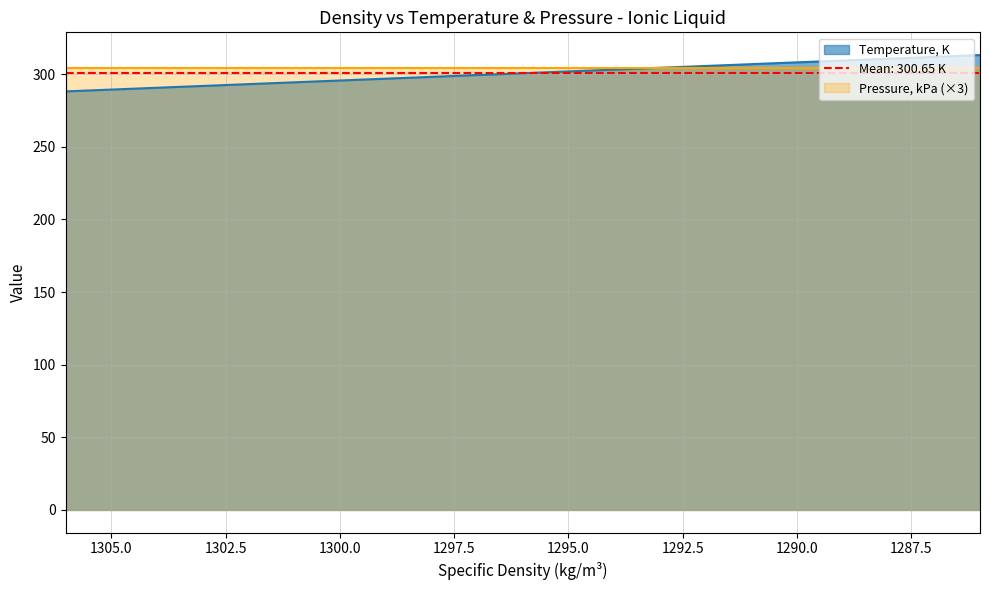

Which has a higher value, 1306 or 1294?

1294